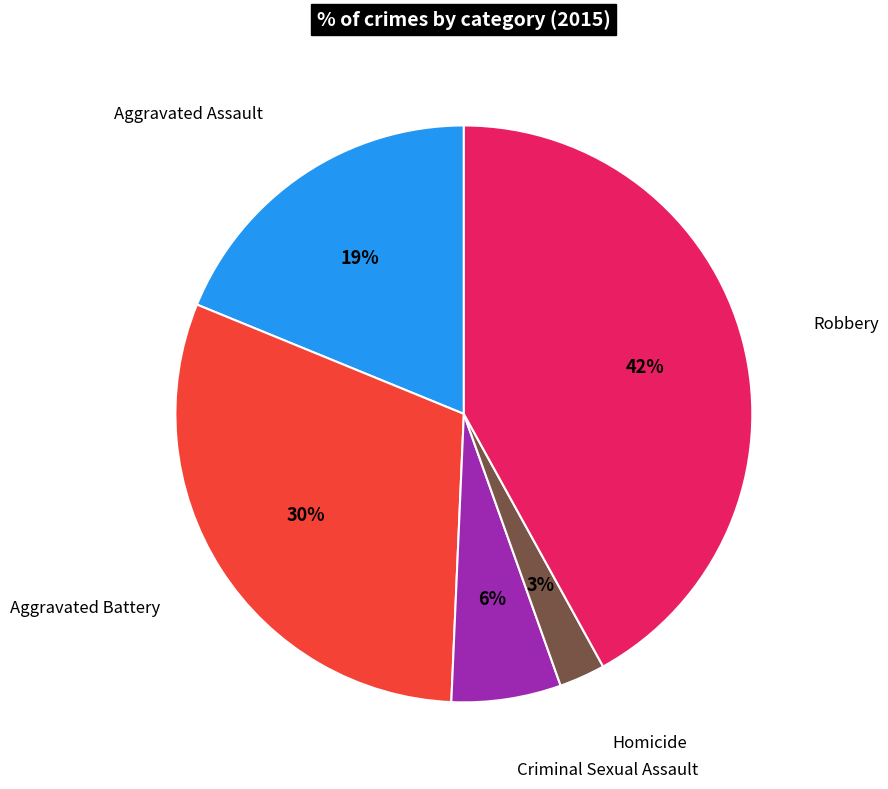

Does any single category account for the majority?

No